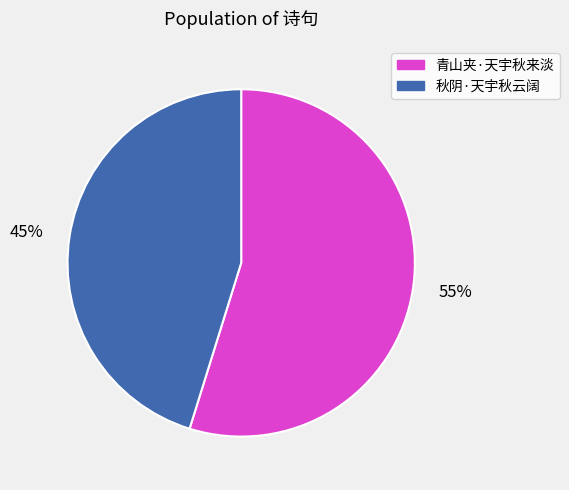

Combined, do 45% and 55% account for over 50%?

Yes